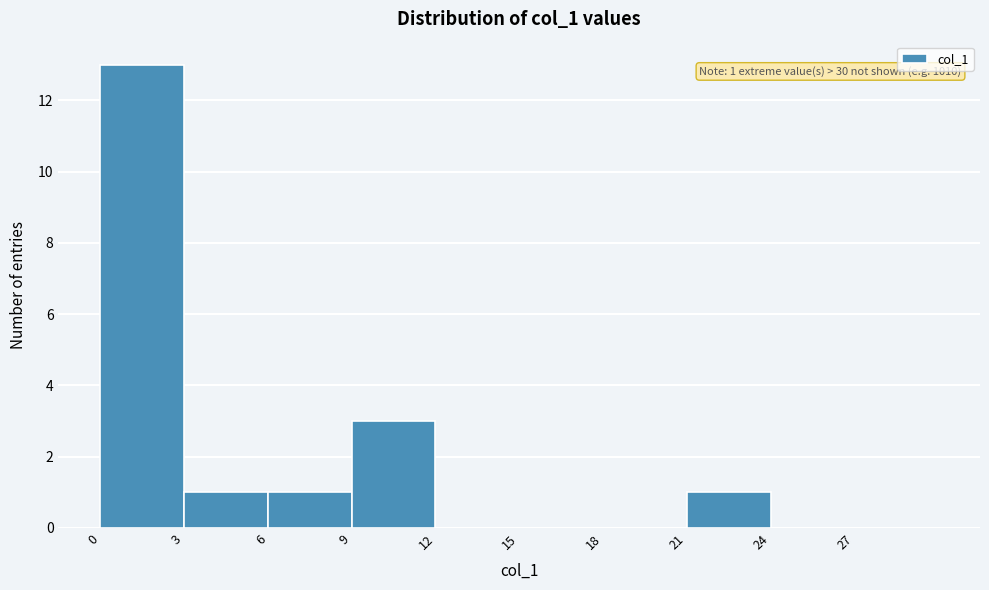

Which range on the x-axis has the tallest bar?

0 to 3